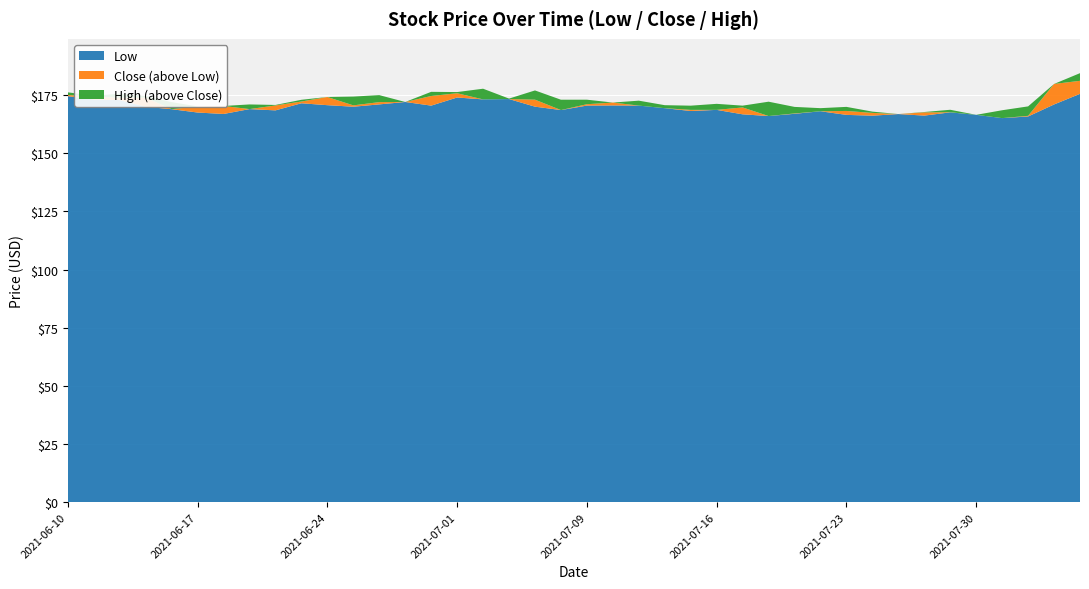

Reading left to right, list all the values displayed in this chart.

Low: 174.6	173.1	172.9	170.0	168.9	167.5	166.9	169.0	168.4	171.5	170.7	170.0	171.0	172.1	170.5	174.0	173.2	173.3	170.0	168.6	170.5	170.6	170.5	169.4	168.2	168.7	166.8	166.0	167.0	168.1	166.5	166.2	166.9	166.2	167.6	166.5	165.1	165.8	171.0	175.6
Close: 175.1	174.3	173.9	173.9	168.9	170.1	170.3	169.0	170.6	172.3	174.2	170.6	172.0	172.1	174.6	175.8	173.2	173.3	173.1	168.6	171.1	171.8	170.5	169.4	168.7	168.7	169.7	166.0	167.1	168.1	168.2	167.4	166.9	167.6	167.7	166.5	165.1	166.1	179.8	181.2
High: 176.2	174.8	175.6	174.6	172.0	170.1	170.3	171.0	170.8	173.0	174.2	174.4	175.0	172.1	176.4	176.3	177.8	173.5	177.0	173.0	173.0	171.8	172.6	170.7	170.5	171.3	170.5	172.2	169.9	169.4	170.0	167.9	166.9	167.7	168.7	166.5	168.5	170.2	179.8	184.5